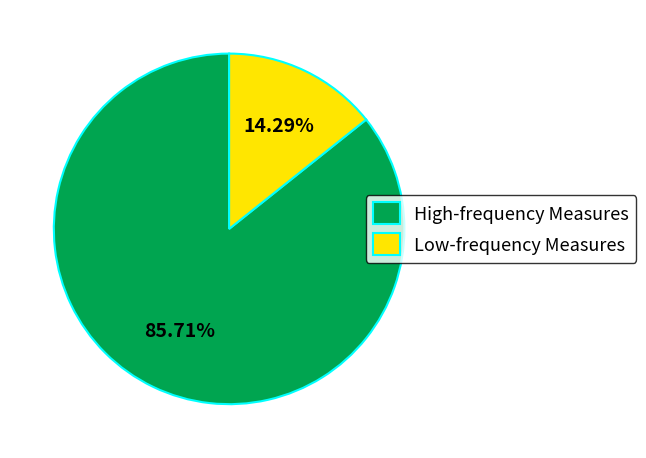

Does High-frequency Measures represent more than half of the total?

Yes